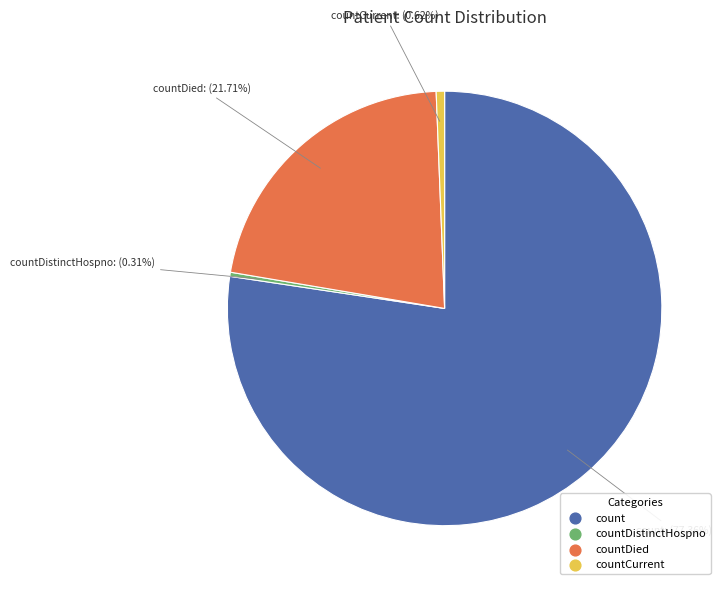

Is there a majority slice in this chart?

Yes